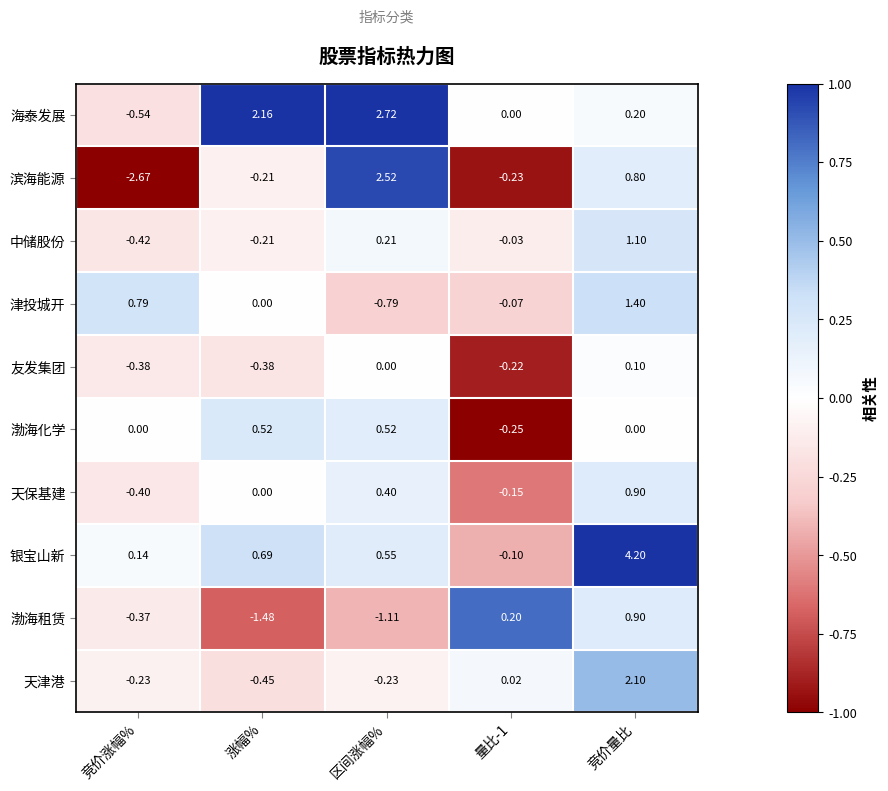

Which category has the lowest value across all series?

竞价涨幅%